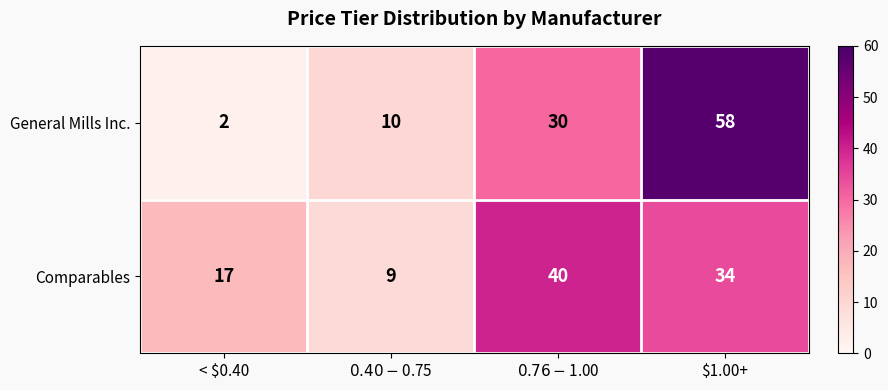

Reading left to right, list all the values displayed in this chart.

General Mills Inc.: 2	10	30	58
Comparables: 17	9	40	34